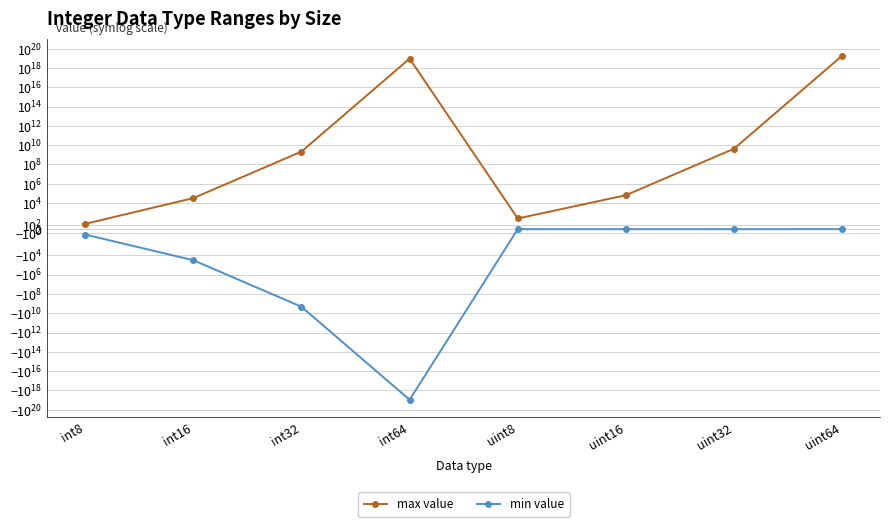

List the labels in order of min value value, largest first.

uint64, uint8, uint16, uint32, int8, int16, int32, int64